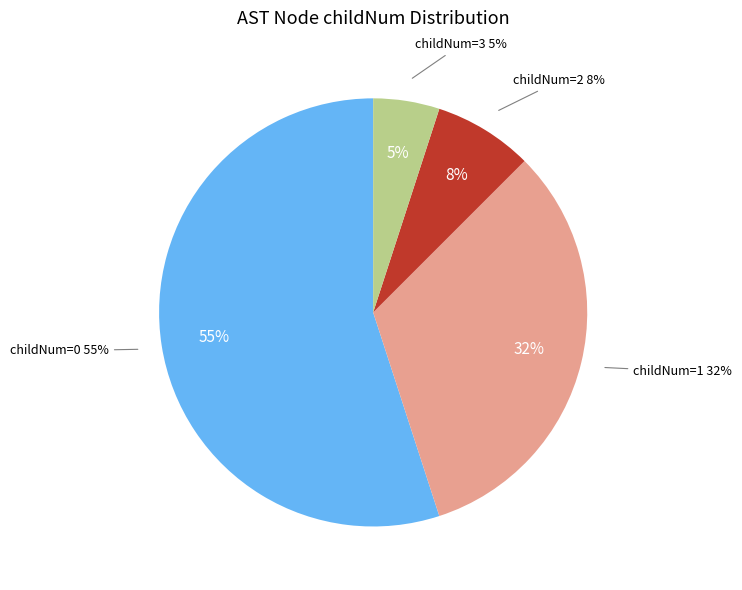

Combined, do 1 and 0 account for over 50%?

Yes